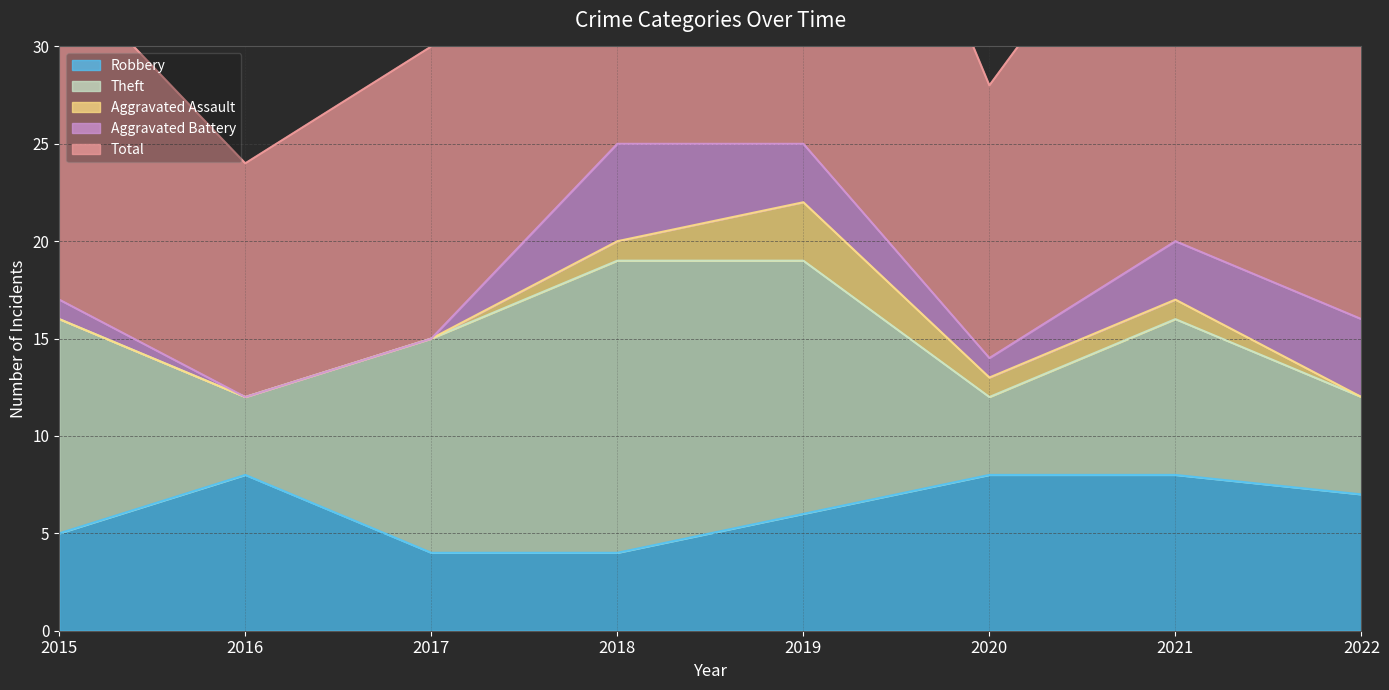

List the series in order of their peak value, lowest first.

Aggravated Assault, Aggravated Battery, Robbery, Theft, Total